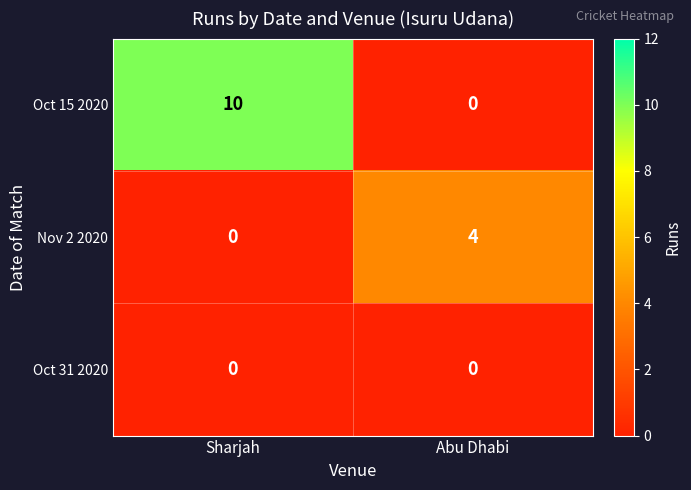

Which series changed the most between Sharjah and Abu Dhabi?

Oct 15 2020